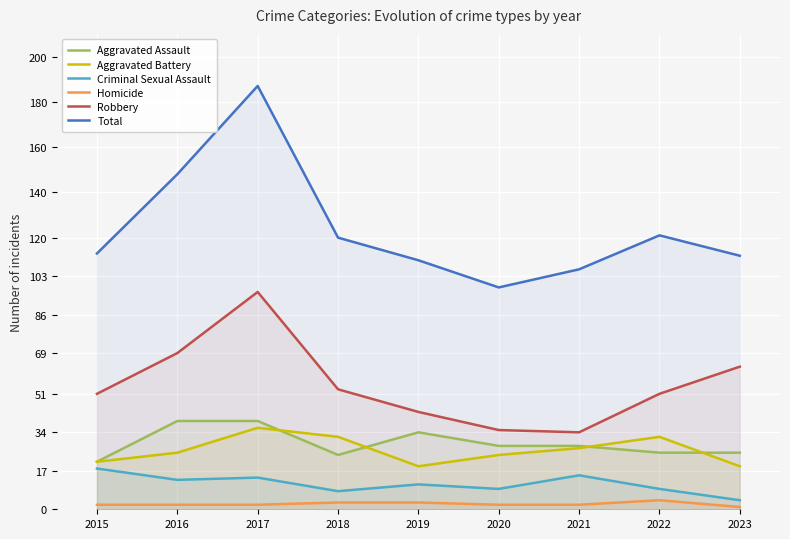

What is the spread (max minus min) of values at 2019?

107